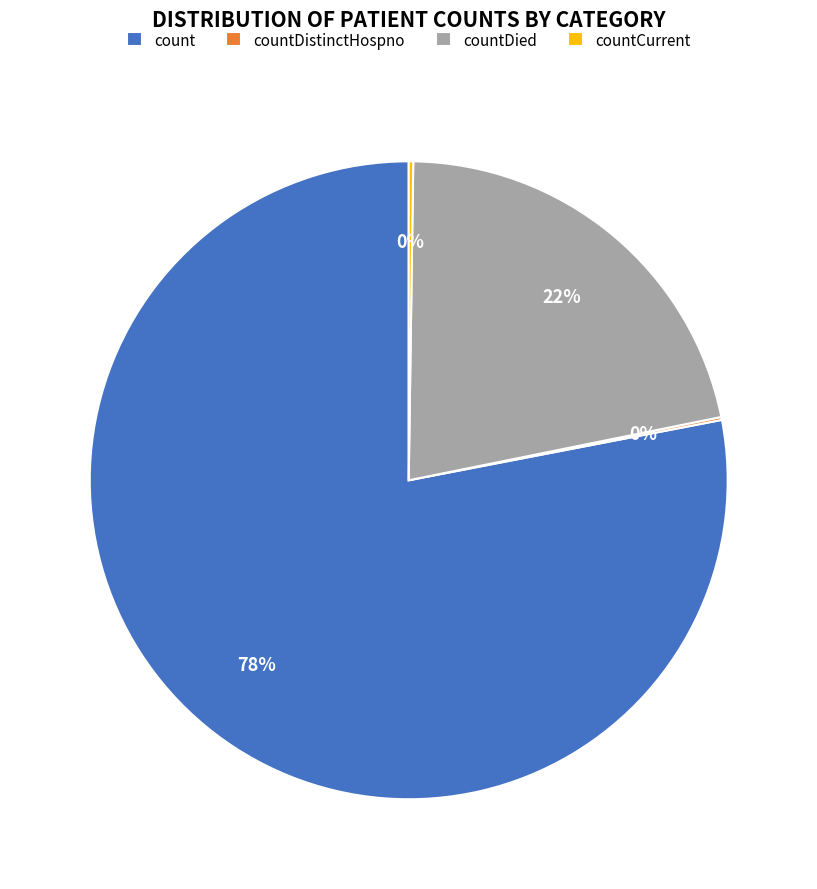

To the nearest percent, what is the difference between the largest and smallest slice percentages?

78%